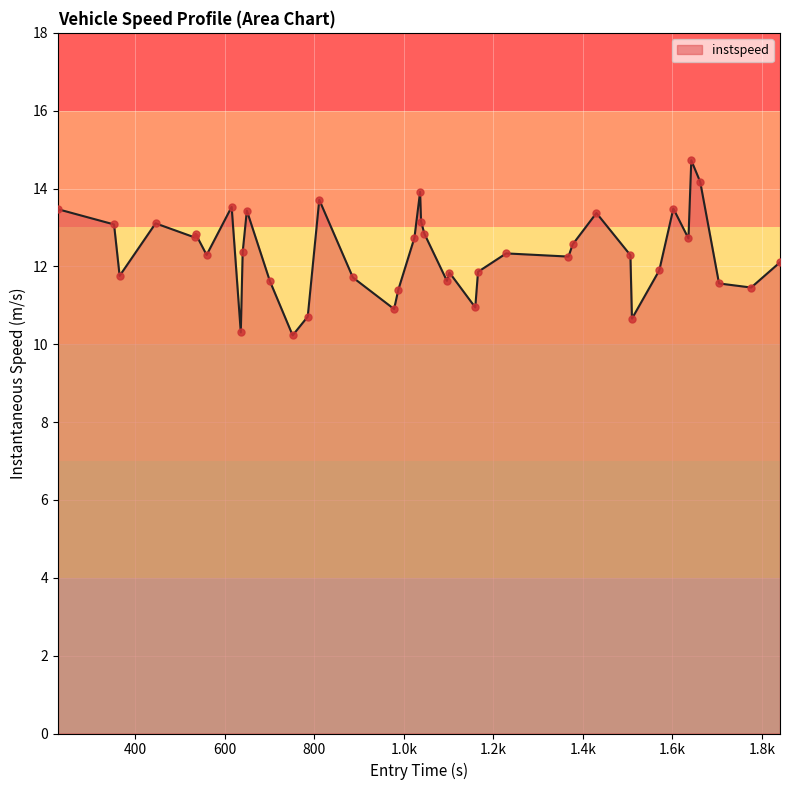

What is the greatest value displayed?

14.7